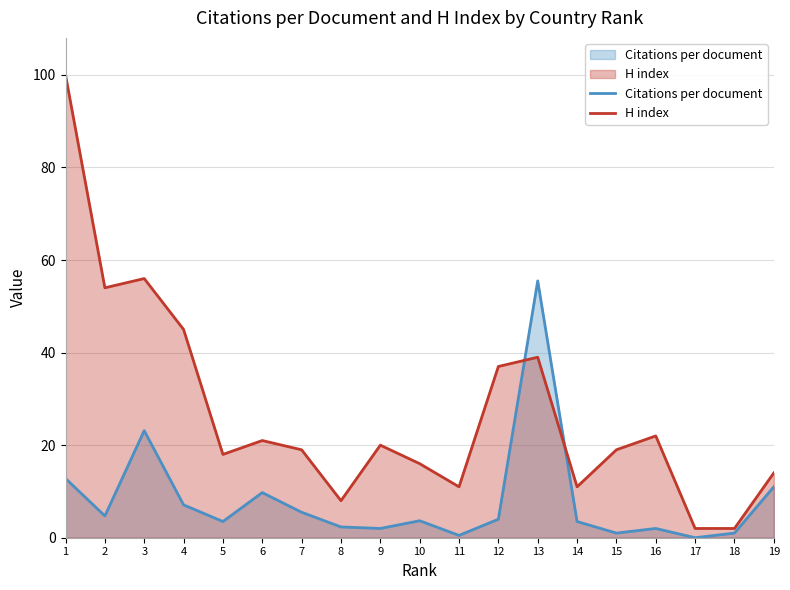

At how many categories does at least one series exceed 34?

6